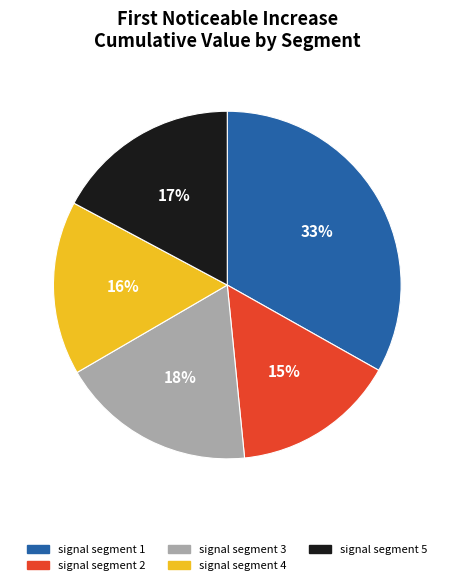

How many segments does this pie chart have?

5